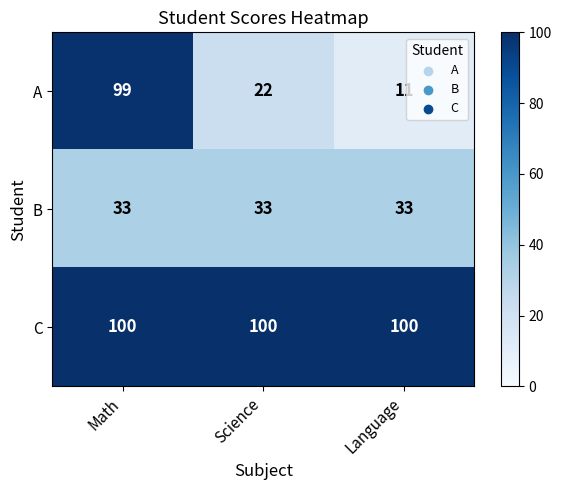

What is the average value of the C series?

100